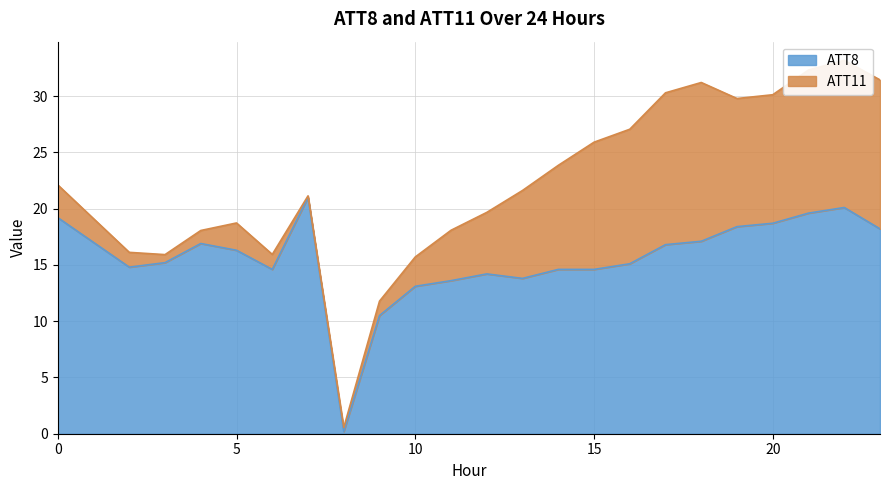

Reading right to left, what are all the values shown in this chart?

23=18.2	22=20.1	21=19.6	20=18.7	19=18.4	18=17.1	17=16.8	16=15.1	15=14.6	14=14.6	13=13.8	12=14.2	11=13.6	10=13.1	9=10.5	8=0.2	7=21.0	6=14.6	5=16.3	4=16.9	3=15.2	2=14.8	1=17.0	0=19.2